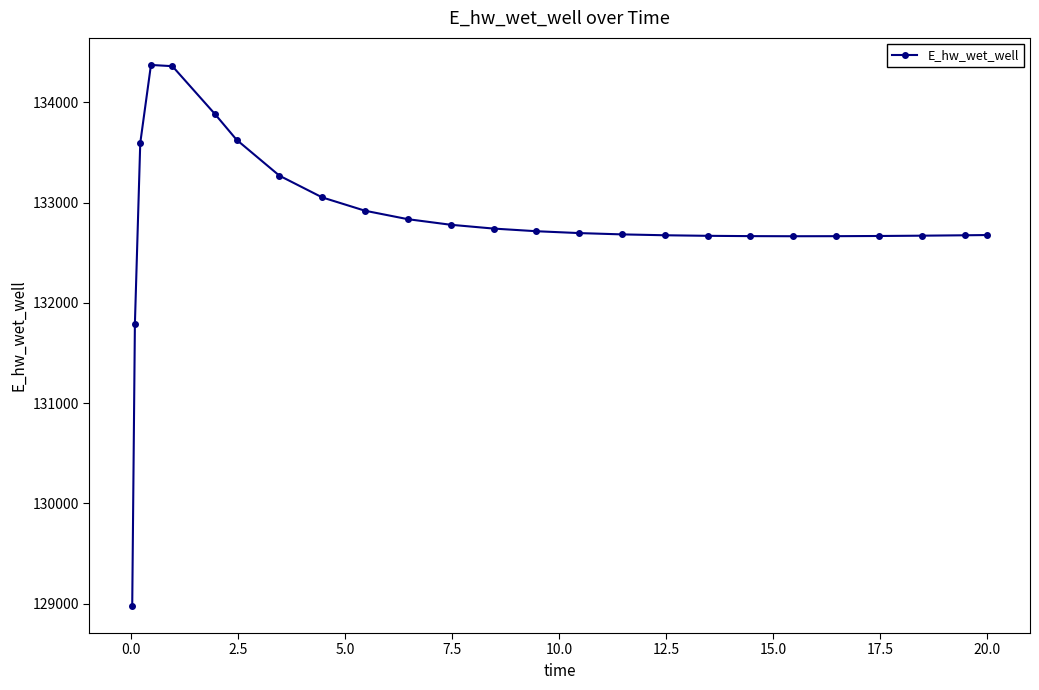

What is the sum of all values?

3320310.6